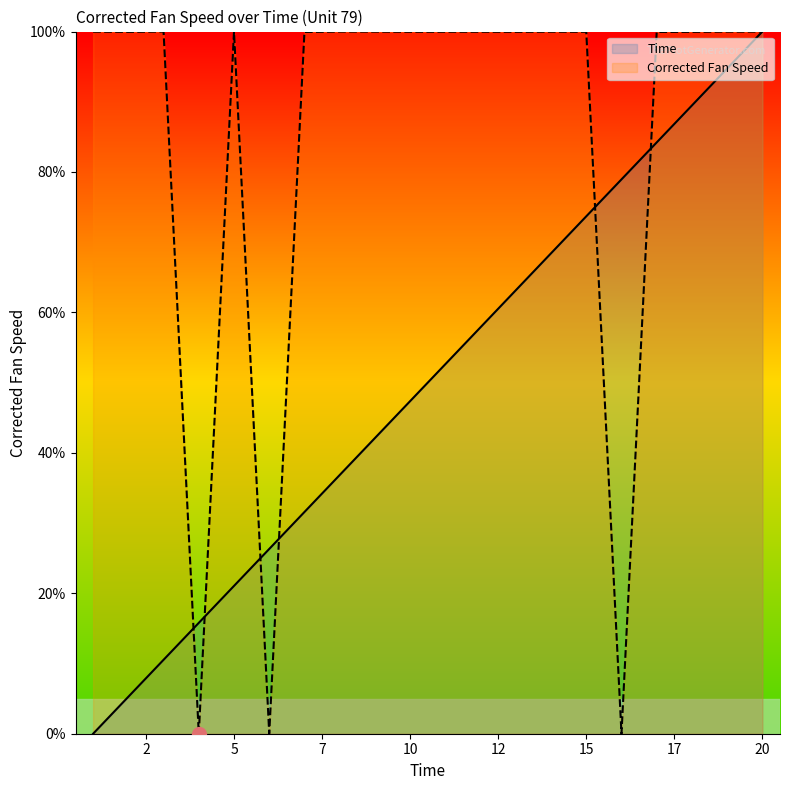

Is it true that Time equals 73.7 at 15?

True